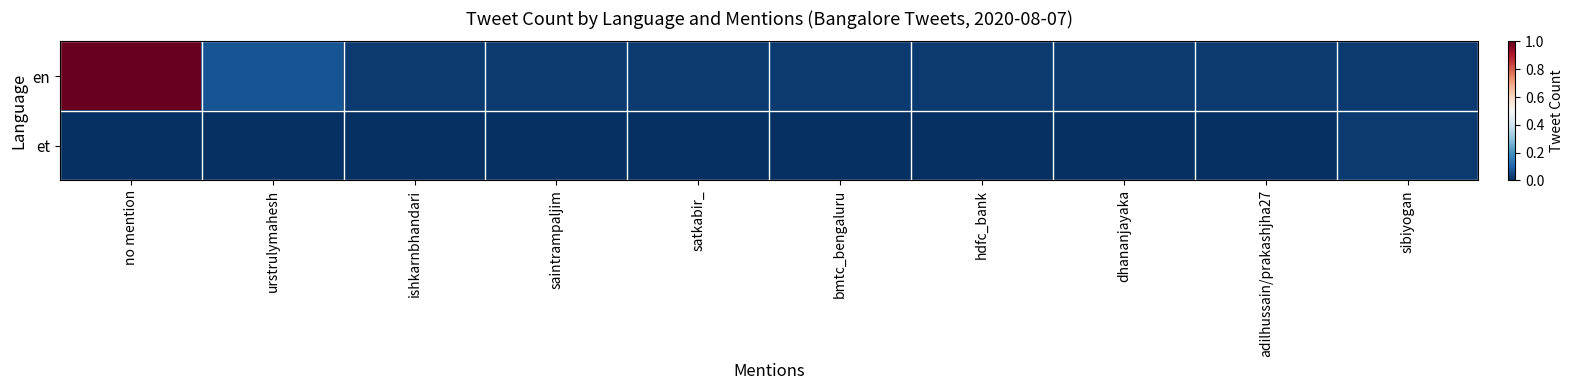

Rank the series by their average value, from highest to lowest.

en, et